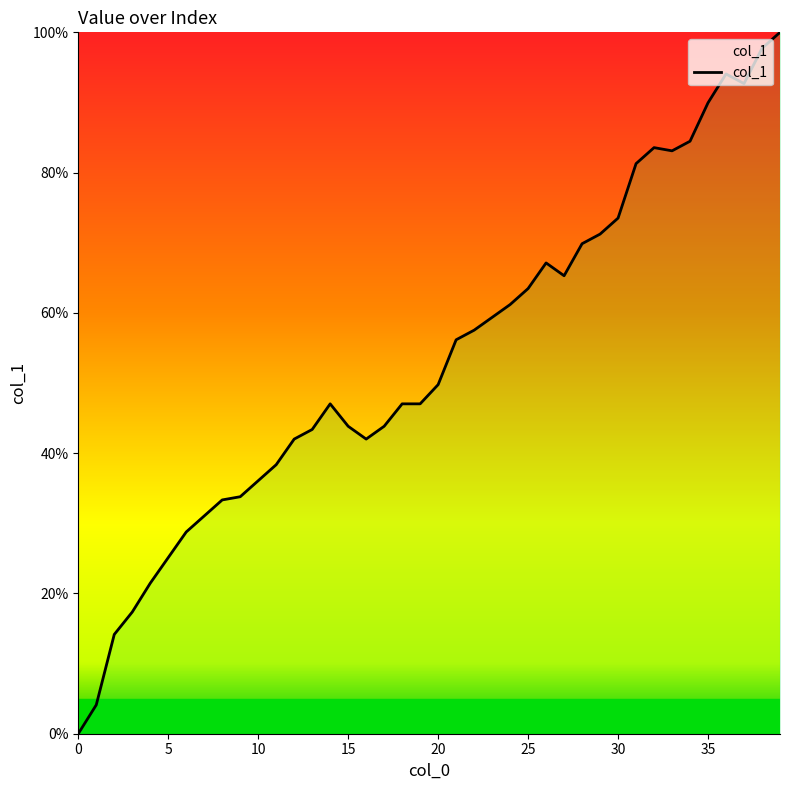

What is the greatest value displayed?

100.0